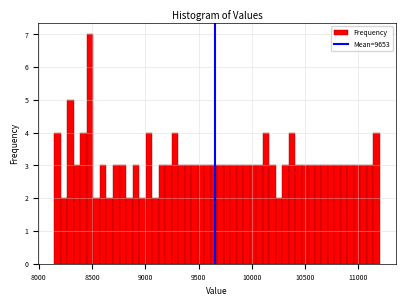

Around what value on the x-axis is the tallest bar? Give the approximate position of its centre, as read against the axis.

8500